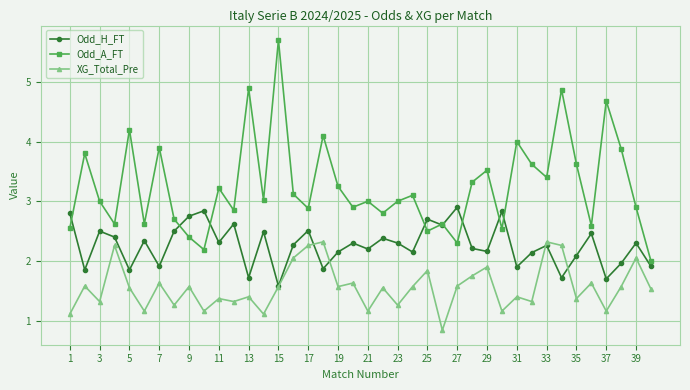

Does the chart display data point markers on the line(s)?

Yes